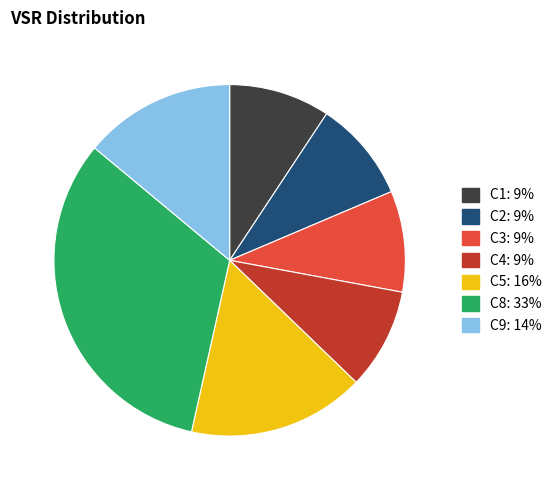

Which has a higher value, C9 or C2?

C9